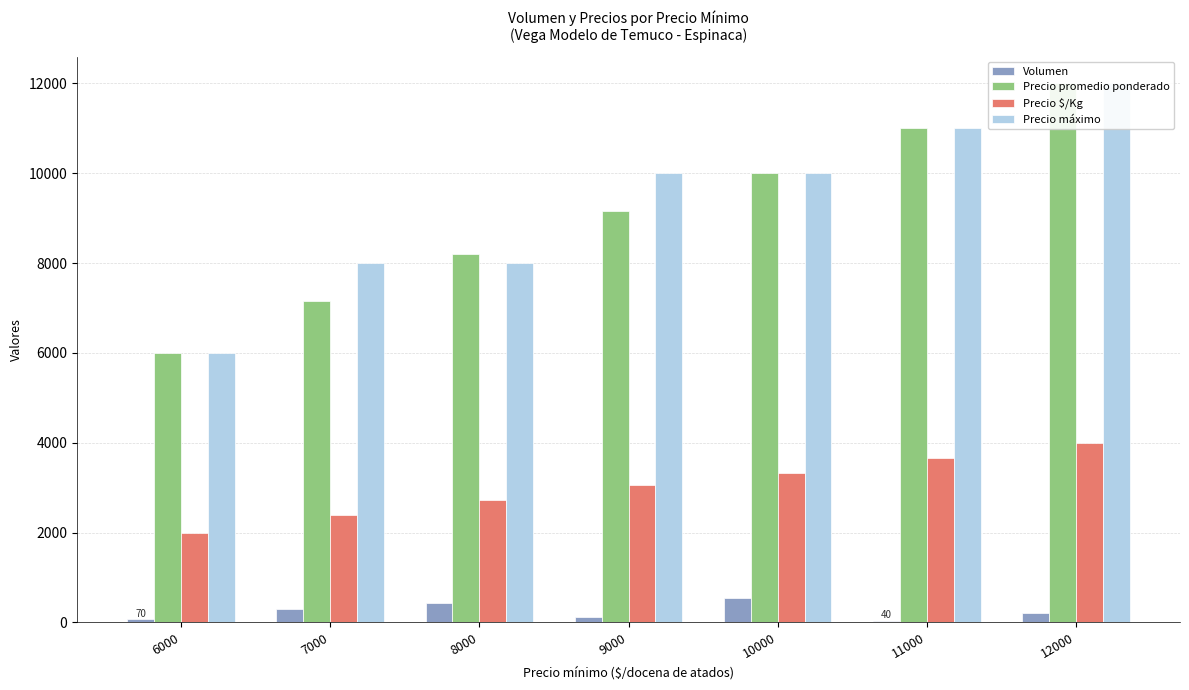

What is the difference between the Precio $/Kg values at 11000 and 10000?

334